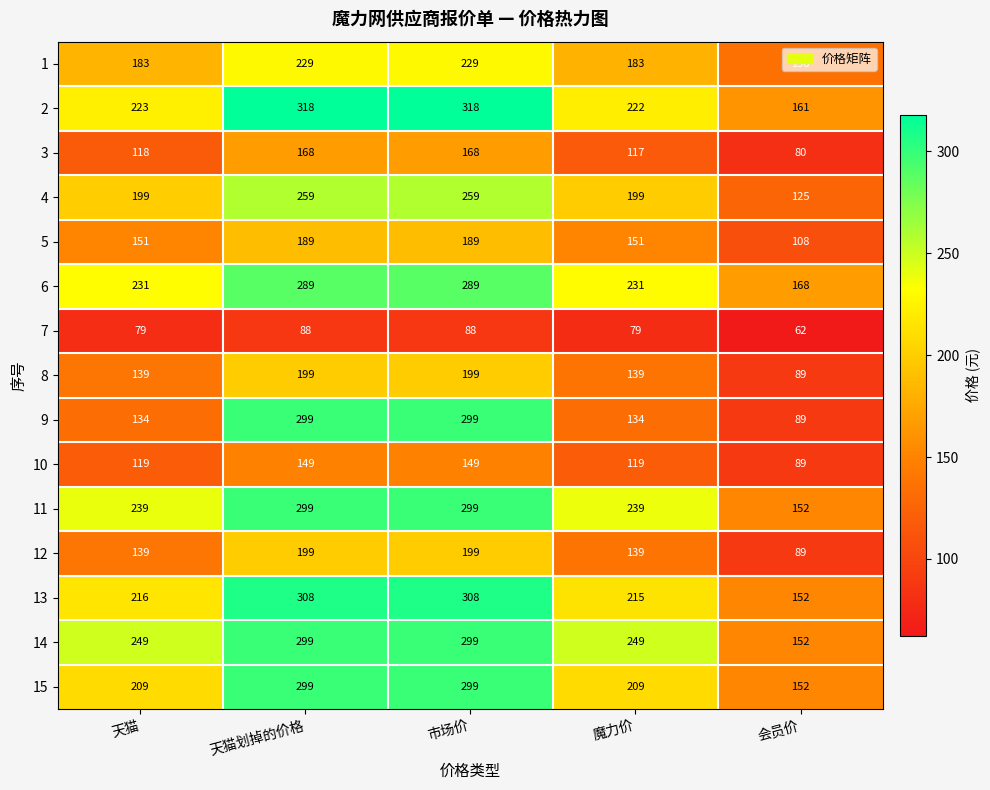

Count the number of data series in this chart.

15